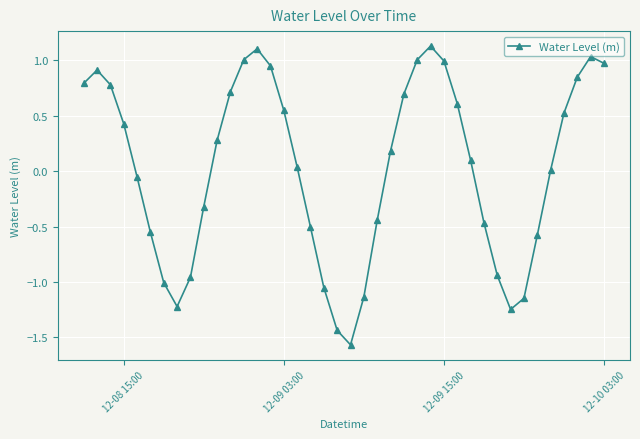

How many points are lower than both their immediate neighbors (excluding endpoints)?

3